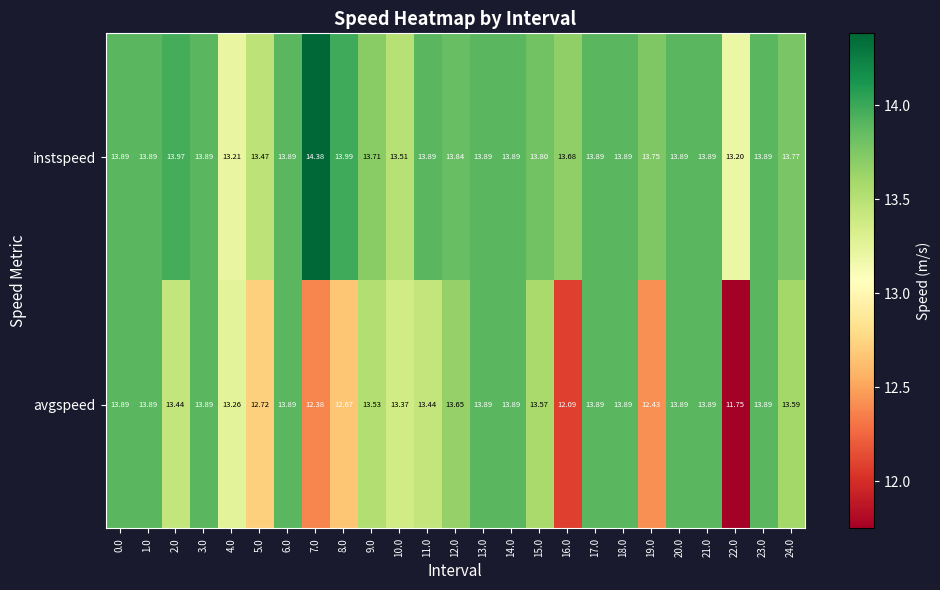

What is the total value across all series at 4.0?

26.5